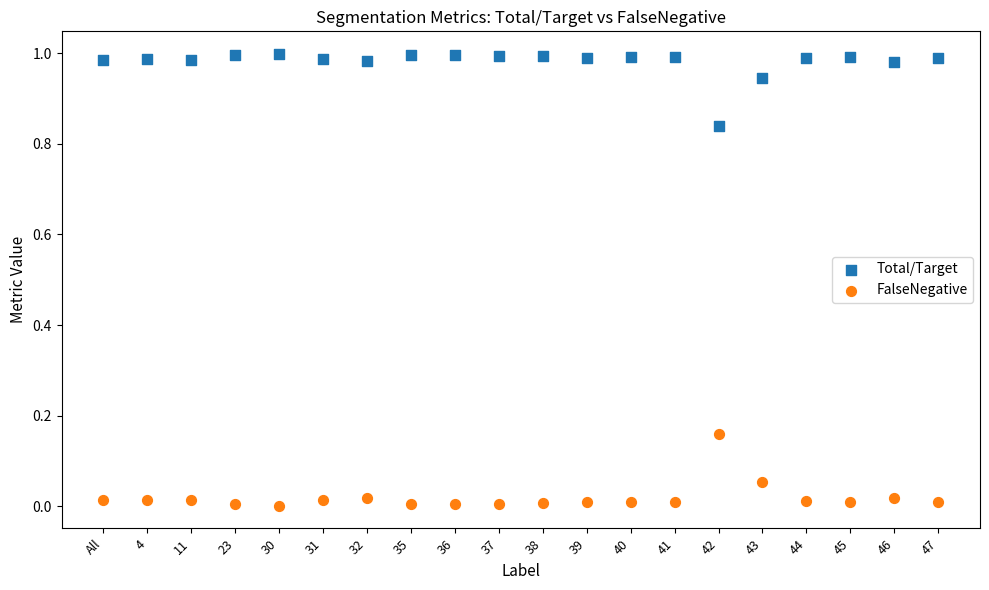

Which series contains the lowest Y value?

FalseNegative